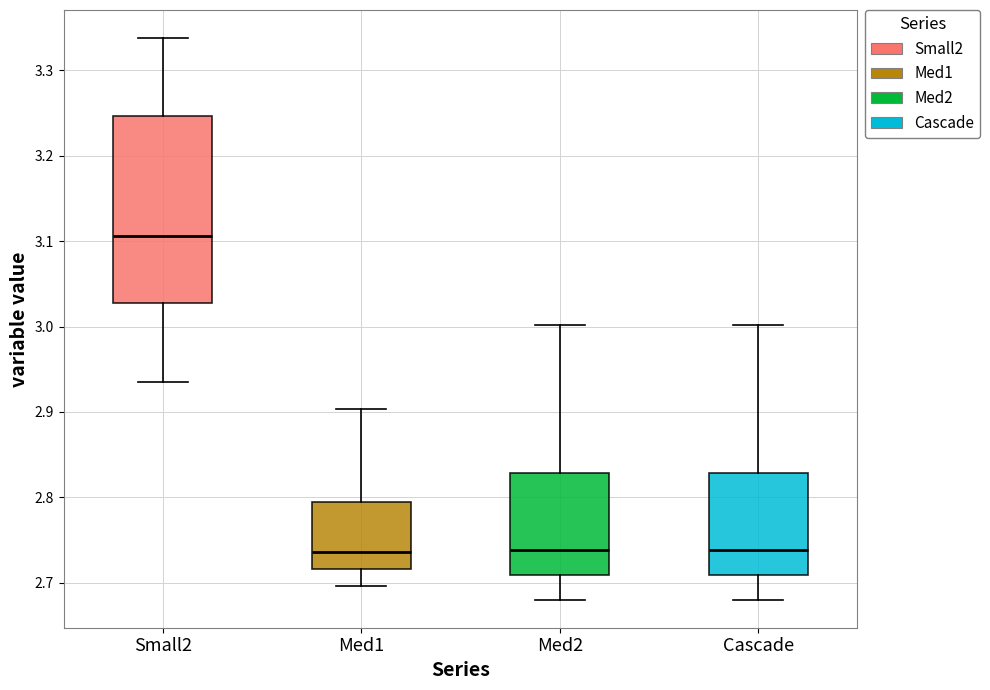

Reading left to right, transcribe this box plot: for each box, give where its median line is, the range the box spans, and where its two whiskers end, as read against the y-axis. The values are not printed on the chart, so give them approximately, as read against the axis.

Small2: median 3.11, box 3.03 to 3.25, whiskers 2.93 to 3.34
Med1: median 2.74, box 2.72 to 2.79, whiskers 2.70 to 2.90
Med2: median 2.74, box 2.71 to 2.83, whiskers 2.68 to 3.00
Cascade: median 2.74, box 2.71 to 2.83, whiskers 2.68 to 3.00